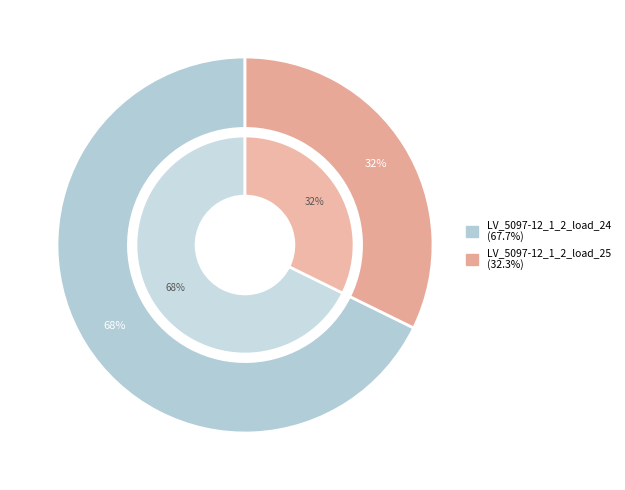

Which slice is the smallest?

LV_5097-12_1_2_load_25